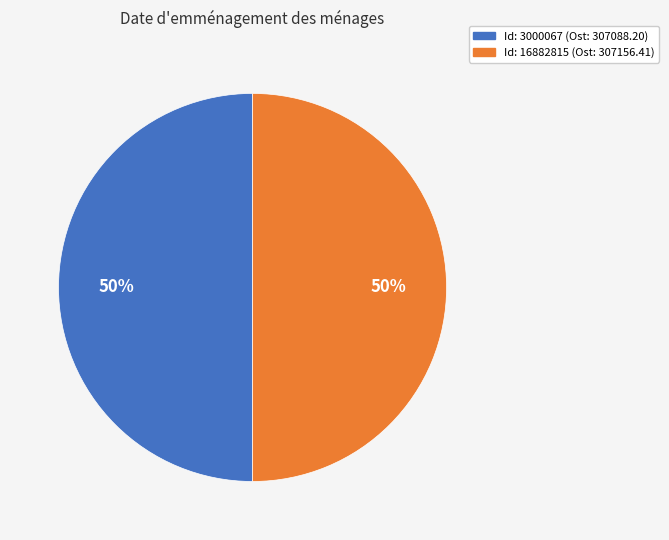

Is it true that Id: 16882815 (Ost: 307156.41) is 50% of the pie?

True